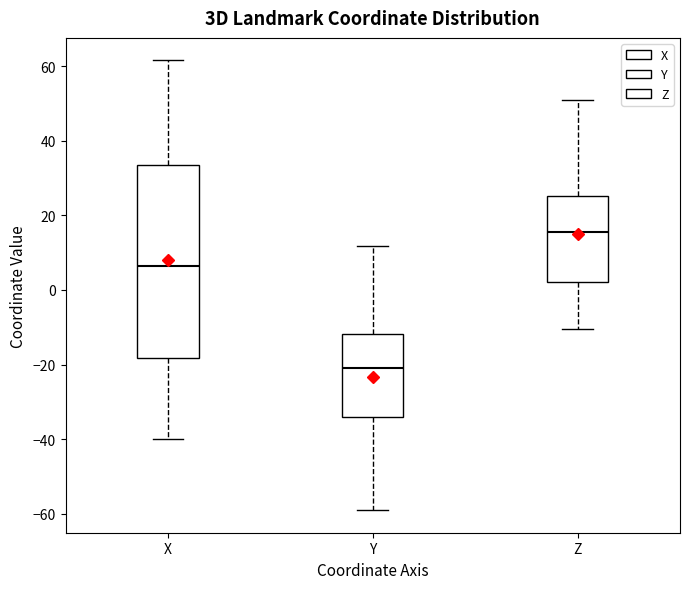

Comparing the boxes themselves (not the whiskers), which one is the tallest?

X